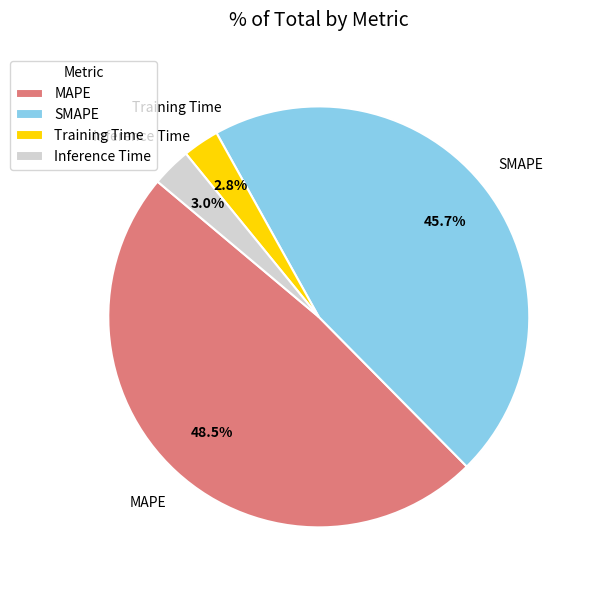

How many segments does this pie chart have?

4